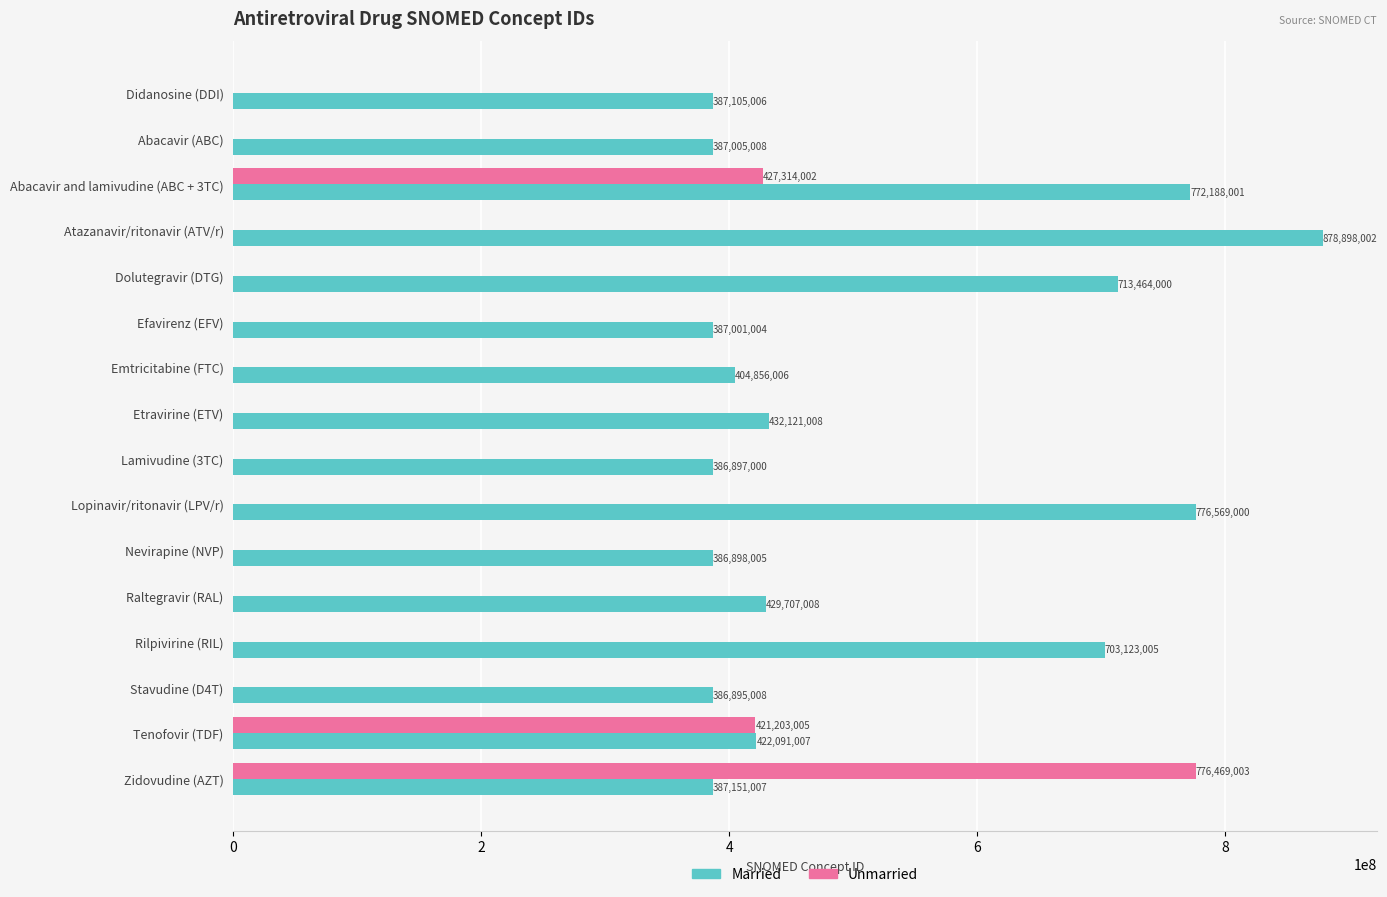

The Unmarried series shows 0 at Etravirine (ETV). True or false?

True